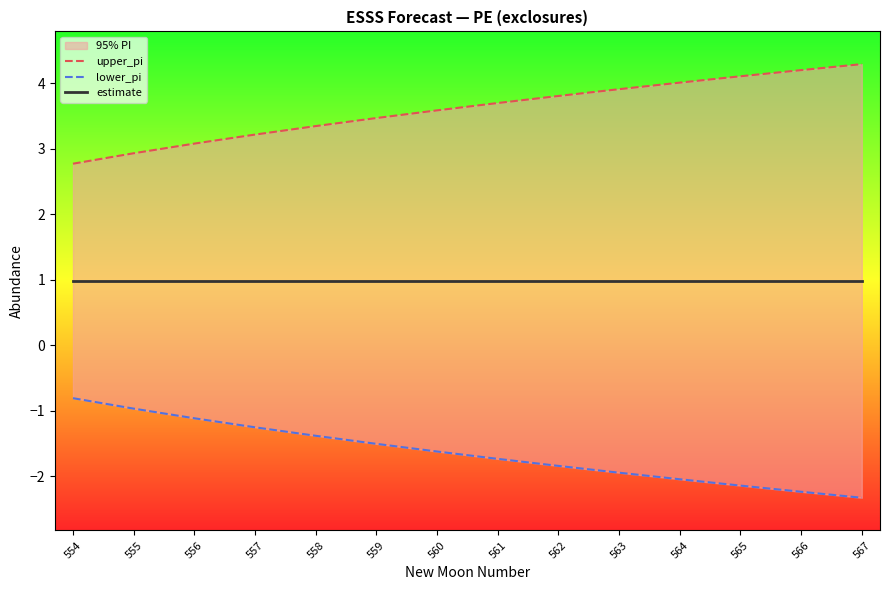

Which category has the highest value in the estimate series?

554